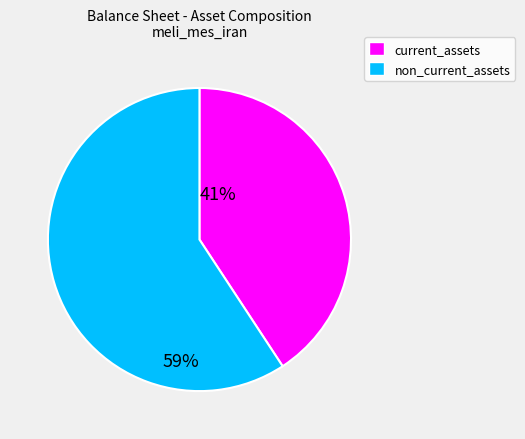

Does any single category account for the majority?

Yes